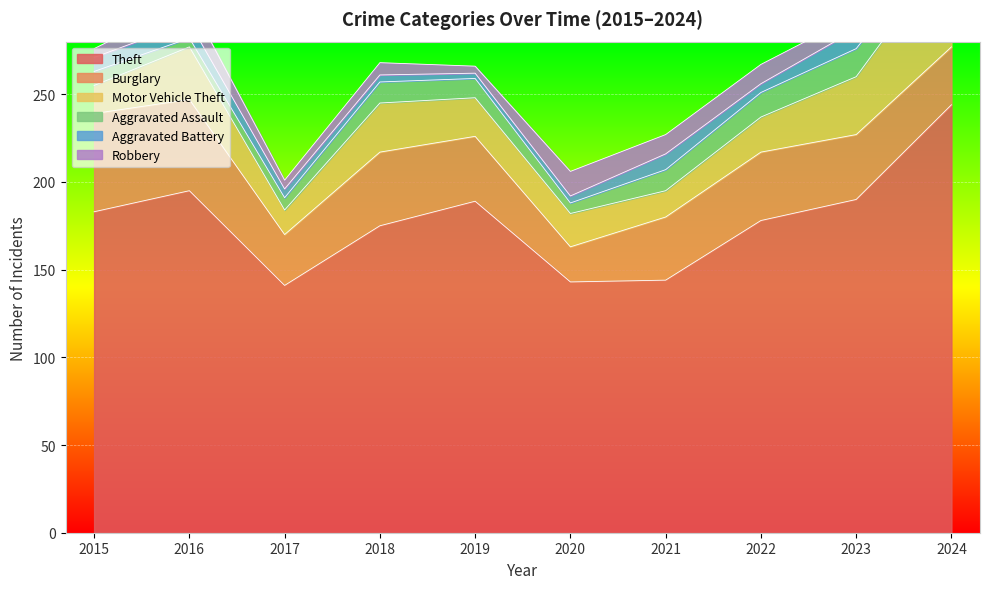

What is the minimum value shown in the chart?

3